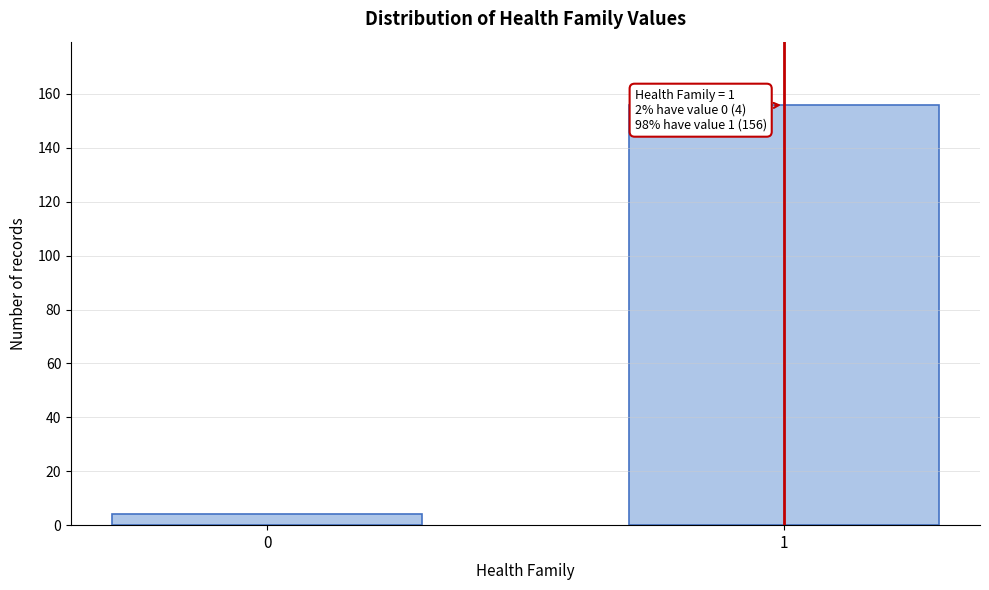

Reading left to right, what are all the values shown in this chart?

0=4	1=156